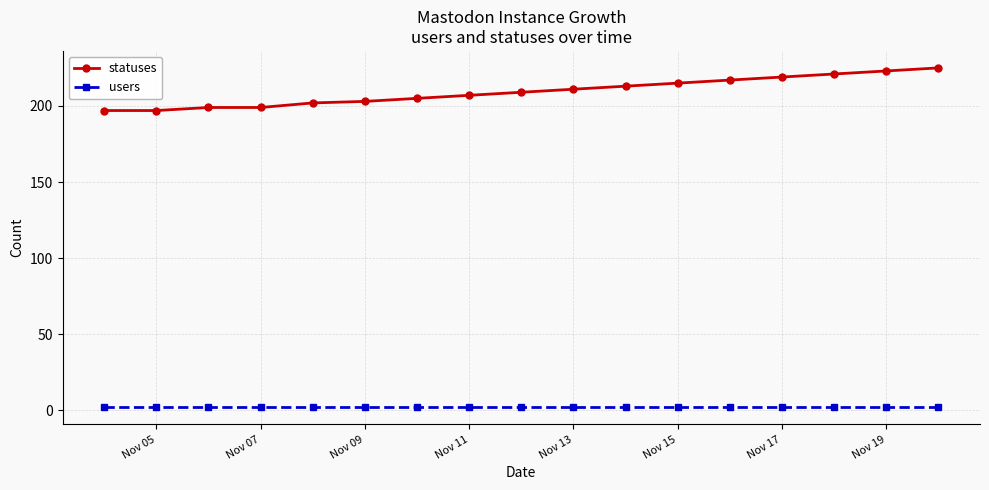

What is the value of the statuses point at the 11th from the left?

213